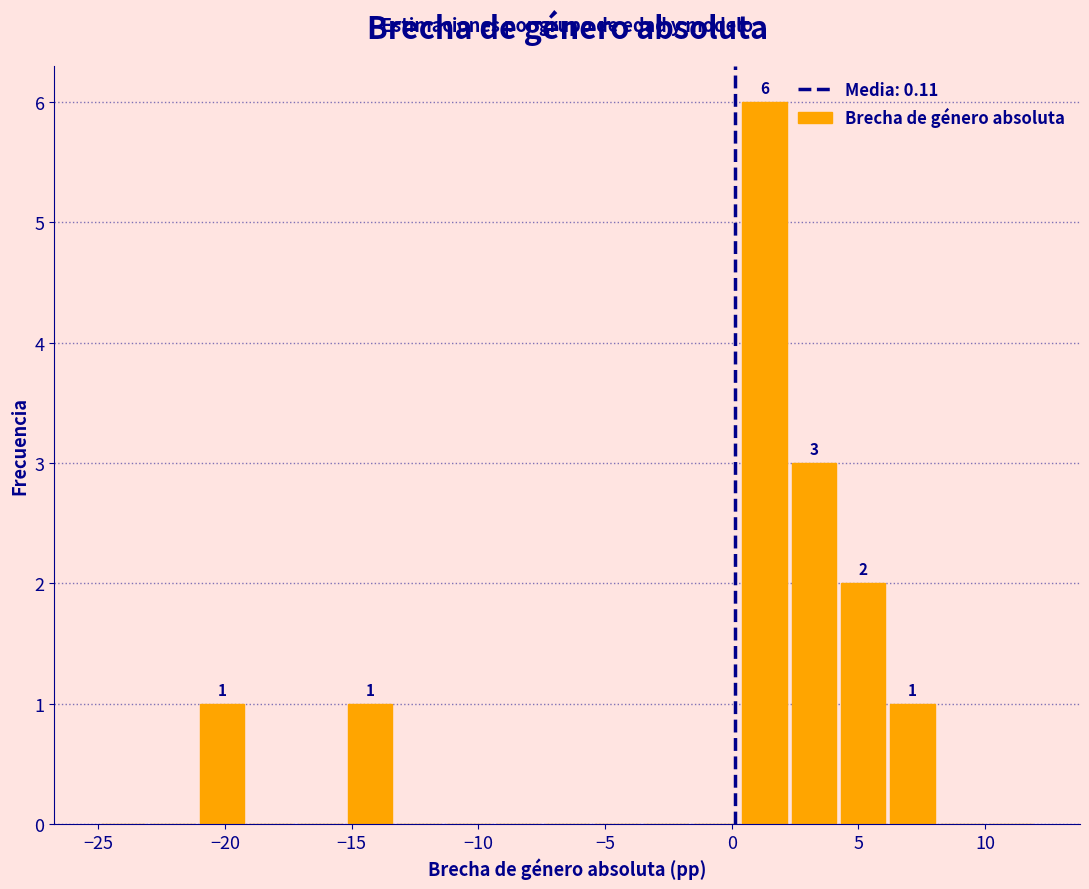

Read against the x-axis, roughly where is the centre of the tallest bar?

1.5